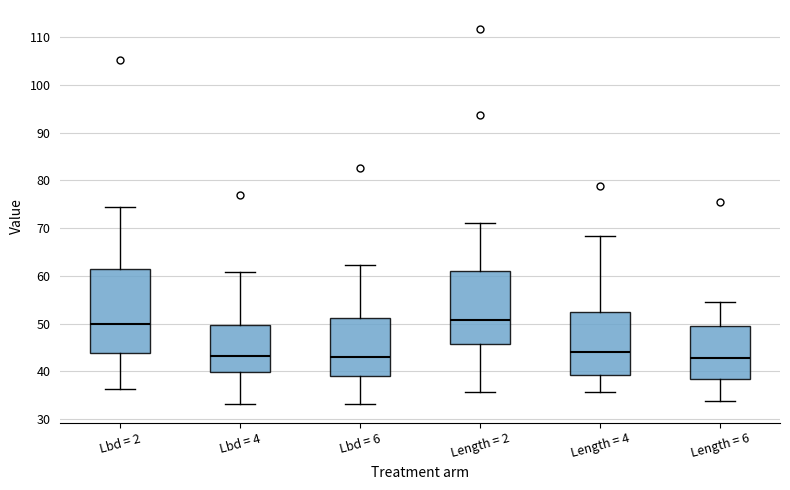

Reading left to right, read every box against the y-axis: the position of its median line, the range the box covers, and the ends of its whiskers. The values are not printed on the chart, so give them approximately, as read against the axis.

Lbd = 2: median 50, box 44 to 61, whiskers 36 to 75
Lbd = 4: median 43, box 40 to 50, whiskers 33 to 61
Lbd = 6: median 43, box 39 to 51, whiskers 33 to 62
Length = 2: median 51, box 46 to 61, whiskers 36 to 71
Length = 4: median 44, box 39 to 52, whiskers 36 to 68
Length = 6: median 43, box 38 to 50, whiskers 34 to 54